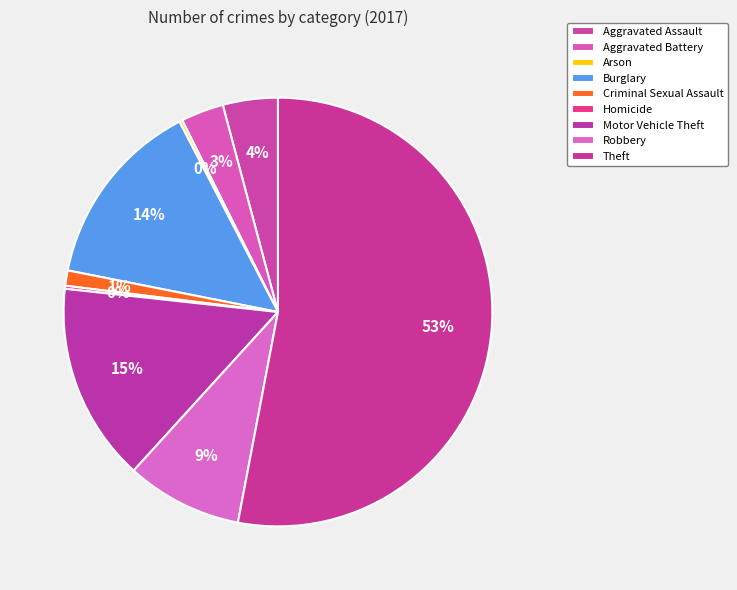

To the nearest percent, what is the difference between the largest and smallest slice percentages?

53%